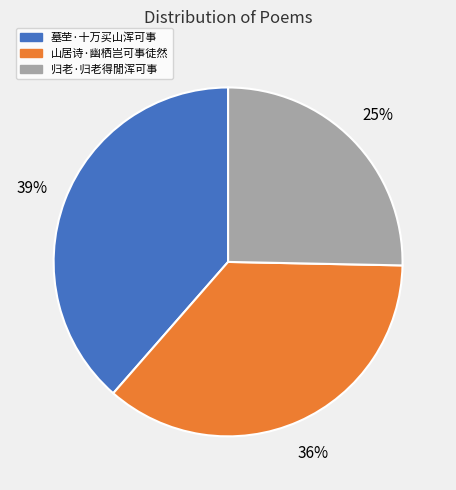

Is there any slice that represents more than half of the pie?

No